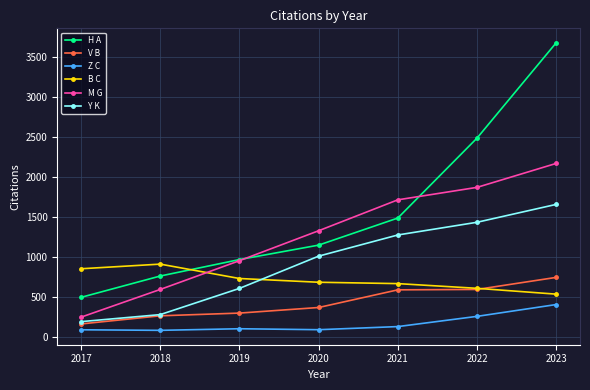

How many values in the B C series are below 685?

3